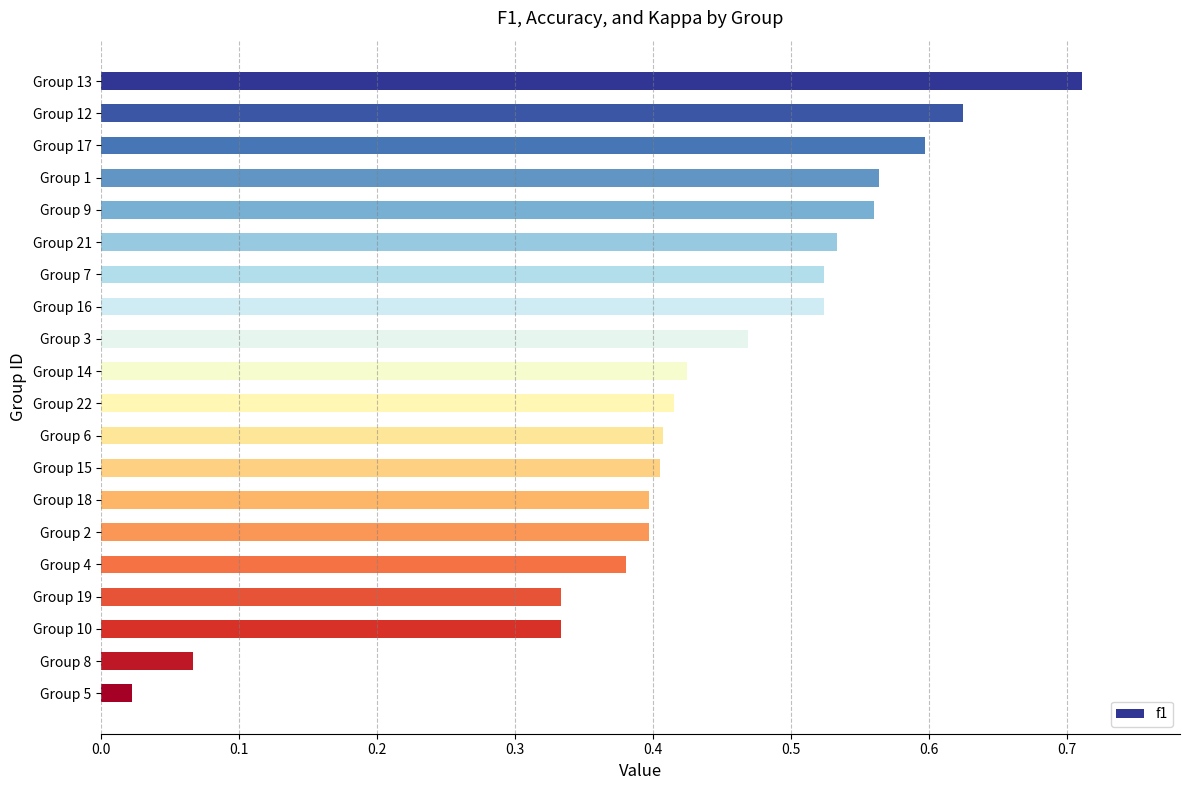

What is the label of the 9th bar from the top?

Group 3